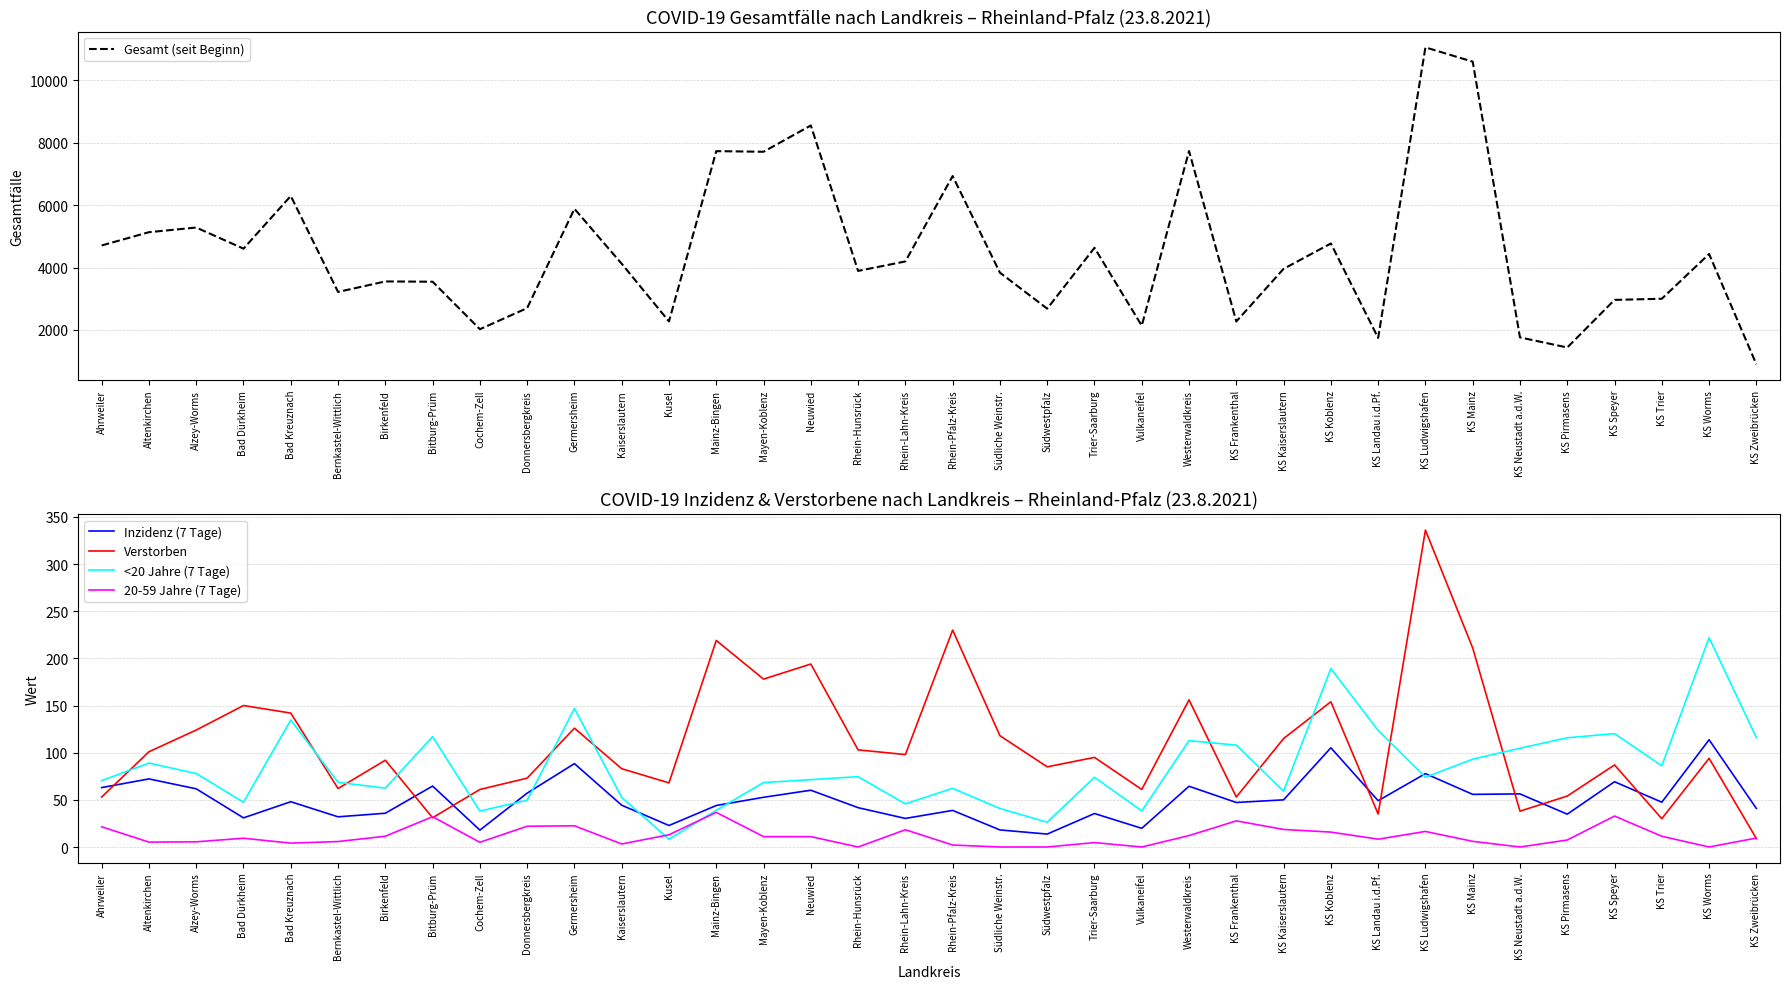

Is the value of Verstorben at Vulkaneifel greater than the value of Inzidenz (7 Tage) at Bad Kreuznach?

Yes